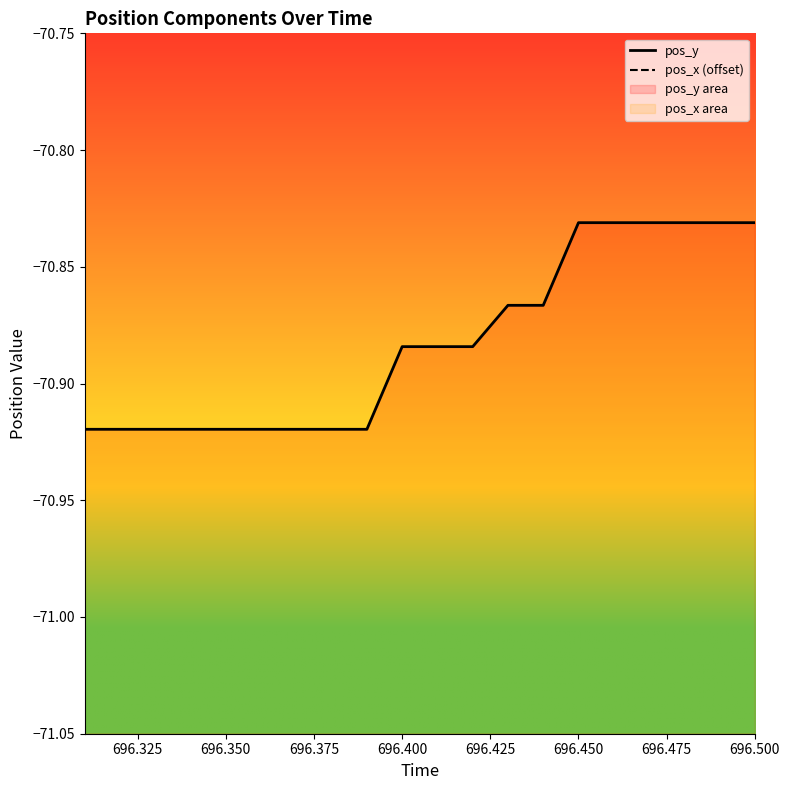

True or false: pos_x (offset) and pos_y cross at least once.

False